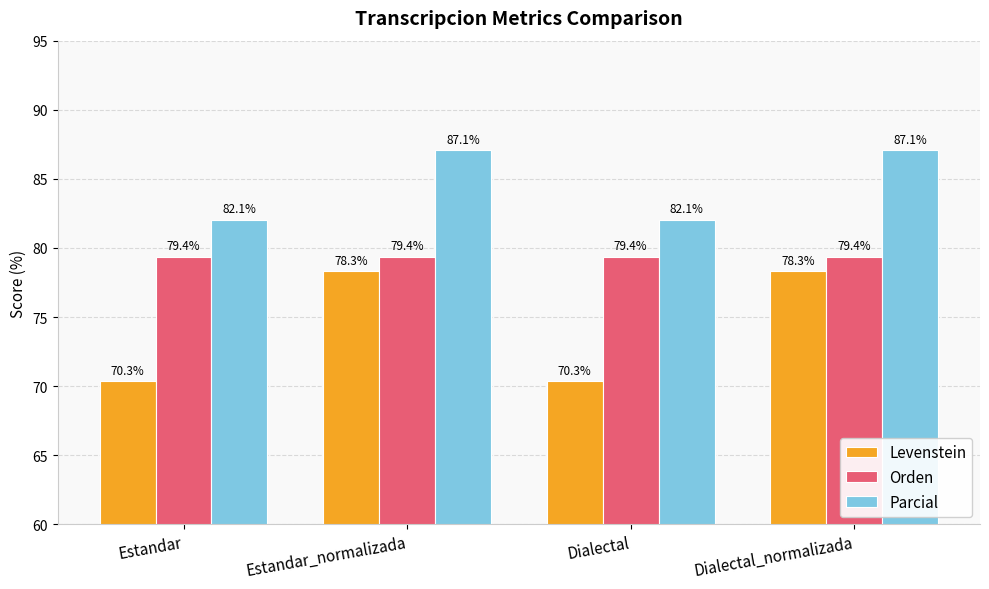

What is the spread (max minus min) of values at Estandar_normalizada?

8.8